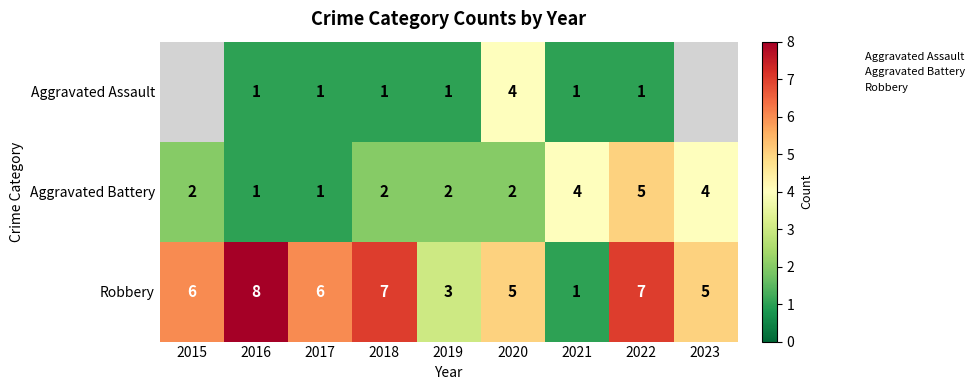

How many distinct data groups are displayed?

3